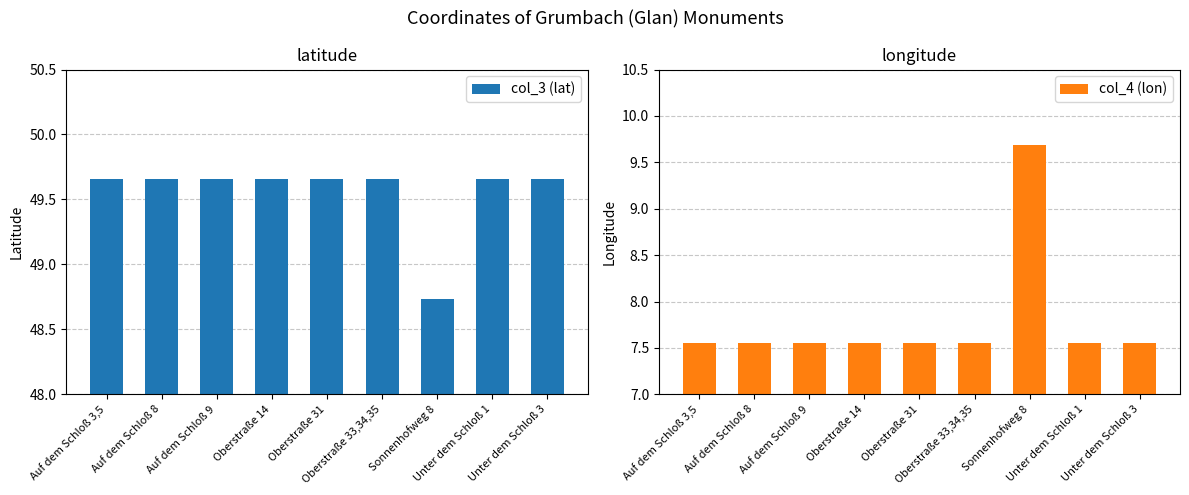

Which series changed the most between Auf dem Schloß 9 and Oberstraße 33,34,35?

col_4 (lon)